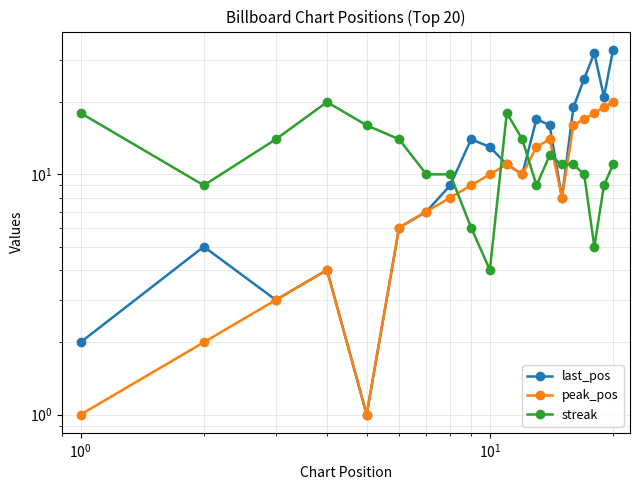

Rank the series by their average value, from highest to lowest.

last_pos, streak, peak_pos